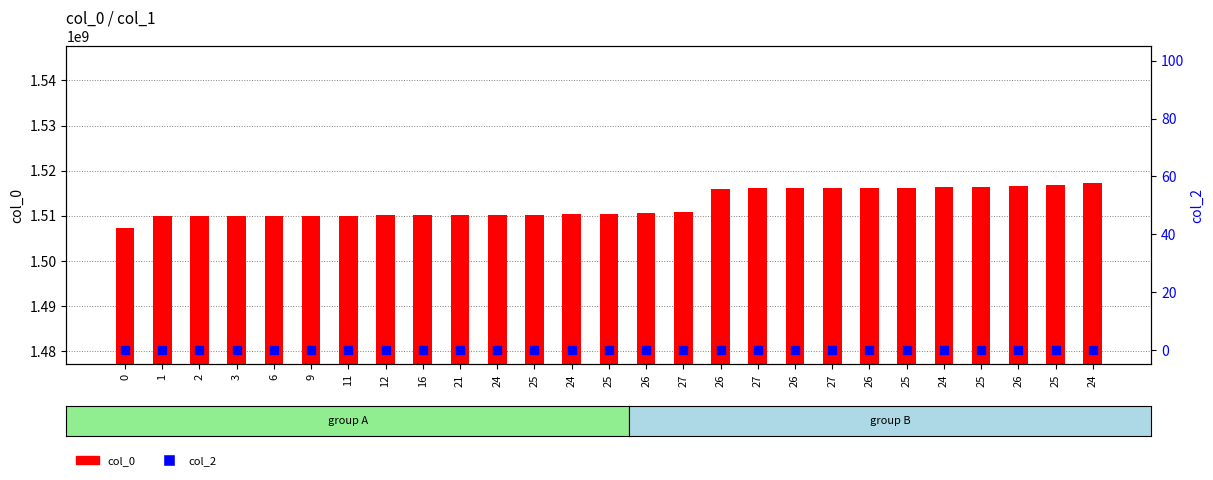

Is the value of col_2 at 24 greater than the value of col_0 at 25?

No